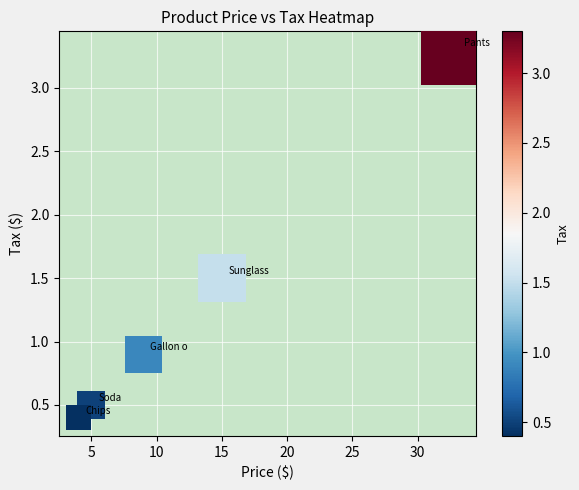

What Y value in the scatter plot is closest to 1?

0.9